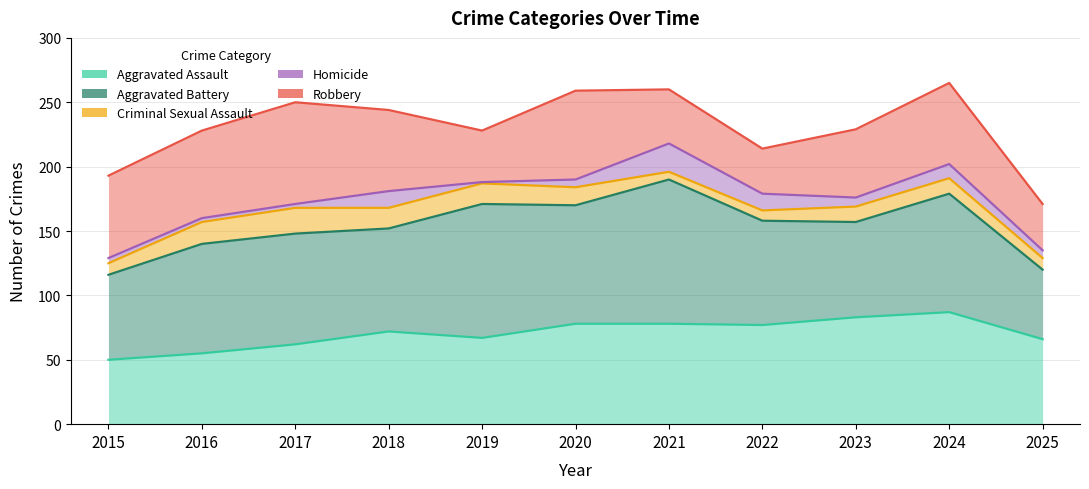

Reading left to right, transcribe all the data shown in this chart.

Aggravated Assault: 50	55	62	72	67	78	78	77	83	87	66
Aggravated Battery: 66	85	86	80	104	92	112	81	74	92	54
Criminal Sexual Assault: 9	17	20	16	16	14	6	8	12	12	9
Homicide: 4	3	3	13	1	6	22	13	7	11	6
Robbery: 64	68	79	63	40	69	42	35	53	63	36